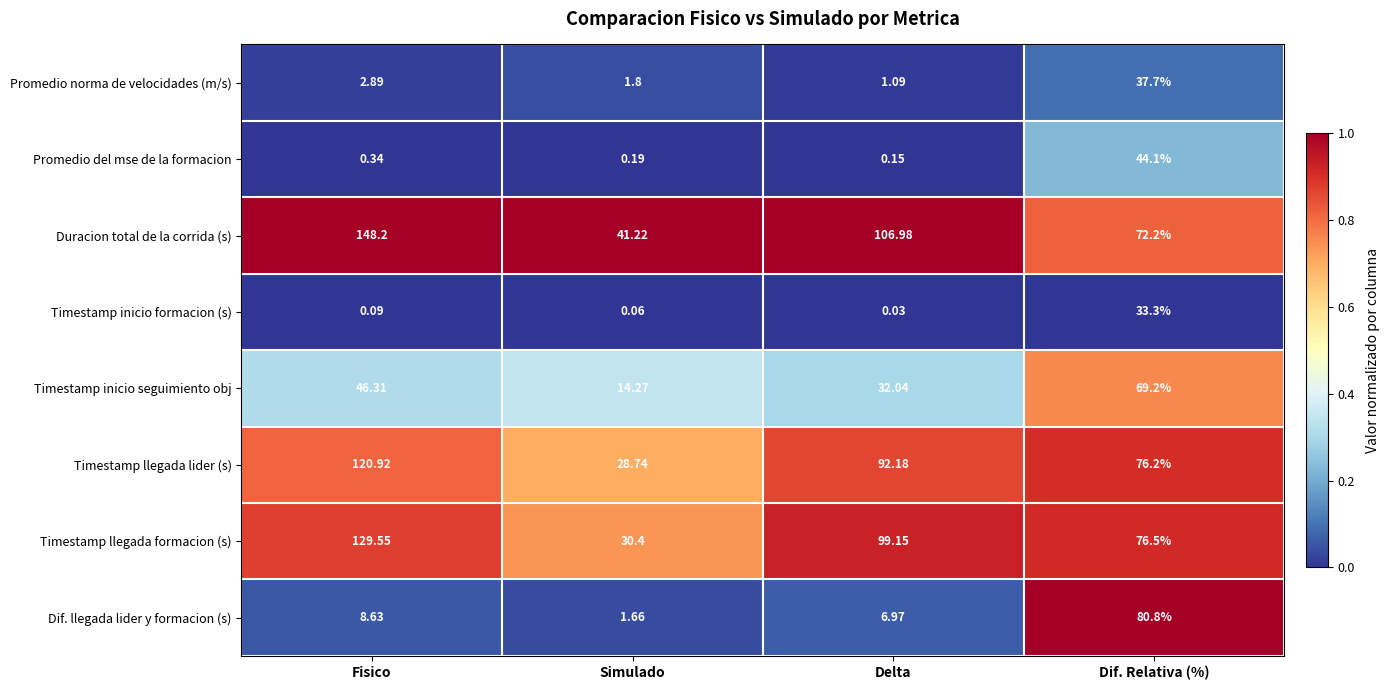

Which series has the largest range (max minus min)?

Duracion total de la corrida (s)